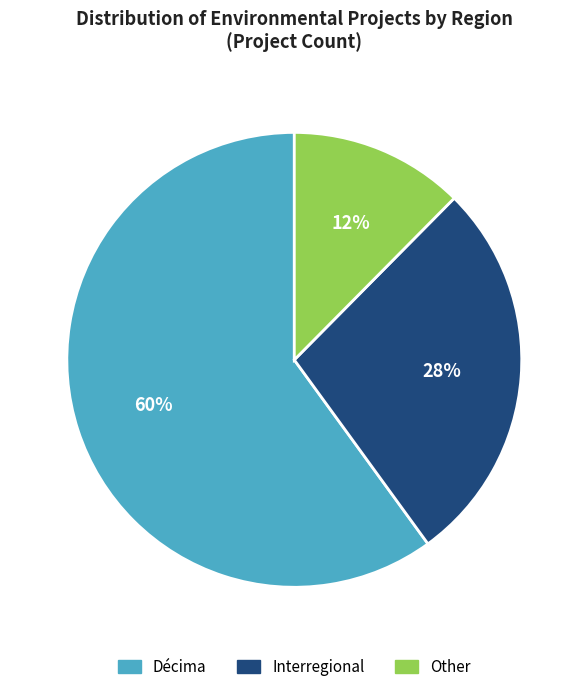

Which slice is the largest?

Décima